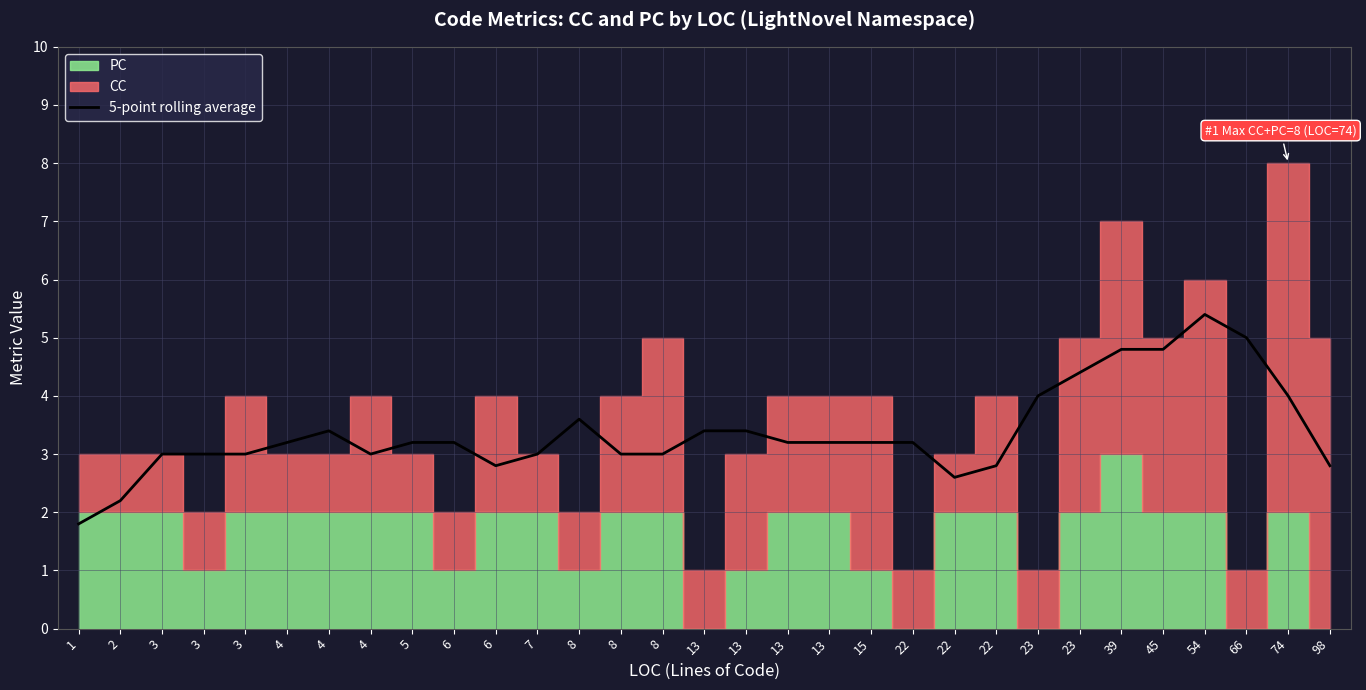

How many interior local peaks (higher than both neighbors) does the data have?

5